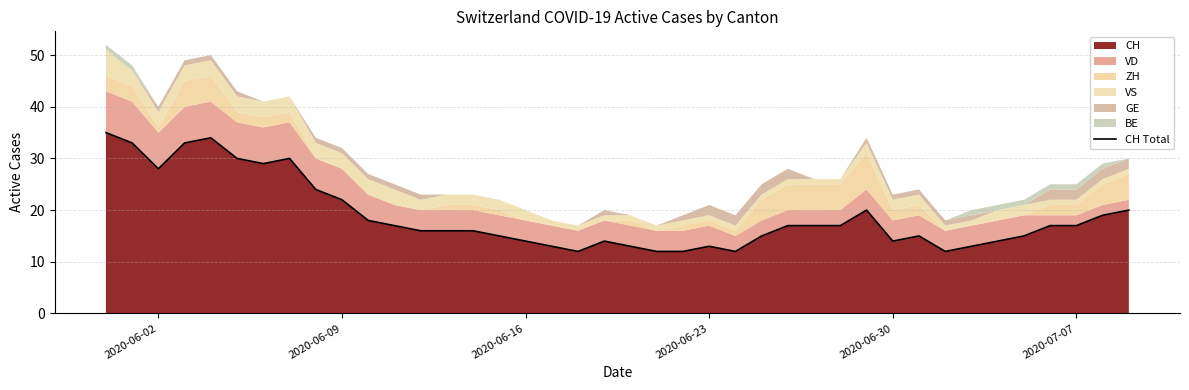

What is the minimum value for CH?

12